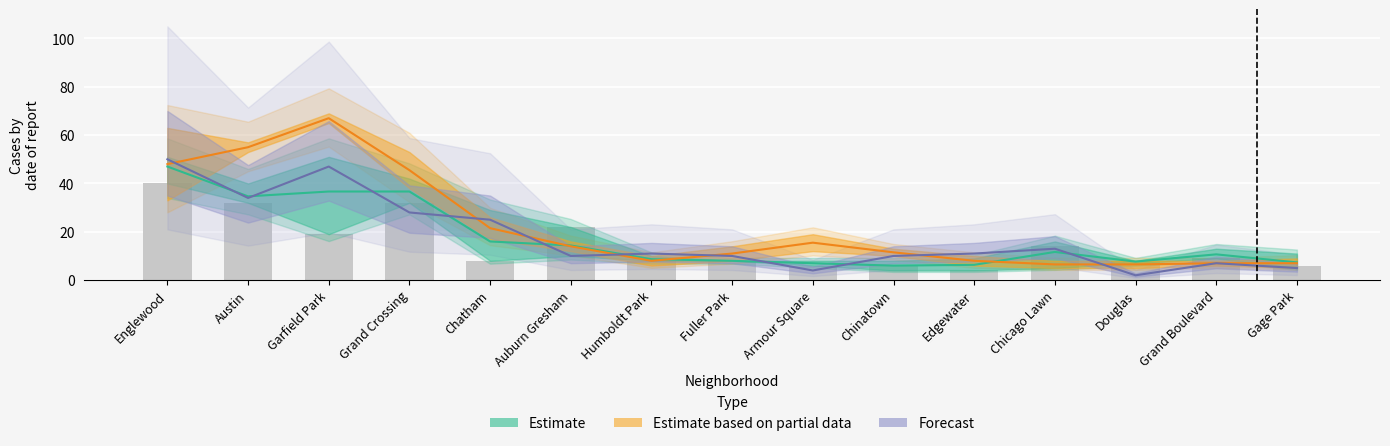

Reading left to right, list all the values displayed in this chart.

2015: Englewood=40.0	Austin=32.0	Garfield Park=19.0	Grand Crossing=32.0	Chatham=8.0	Auburn Gresham=22.0	Humboldt Park=8.0	Fuller Park=8.0	Armour Square=6.0	Chinatown=6.0	Edgewater=4.0	Chicago Lawn=14.0	Douglas=8.0	Grand Boulevard=9.0	Gage Park=6.0
2016: Englewood=47.0	Austin=34.7	Garfield Park=36.7	Grand Crossing=36.7	Chatham=16.0	Auburn Gresham=14.3	Humboldt Park=8.7	Fuller Park=8.0	Armour Square=7.0	Chinatown=6.0	Edgewater=6.3	Chicago Lawn=11.7	Douglas=7.7	Grand Boulevard=10.7	Gage Park=7.3
2019: Englewood=48.0	Austin=55.0	Garfield Park=67.0	Grand Crossing=45.5	Chatham=21.5	Auburn Gresham=14.0	Humboldt Park=8.0	Fuller Park=11.0	Armour Square=15.5	Chinatown=11.5	Edgewater=8.0	Chicago Lawn=6.5	Douglas=6.5	Grand Boulevard=7.0	Gage Park=7.0
2020: Englewood=50.0	Austin=34.0	Garfield Park=47.0	Grand Crossing=28.0	Chatham=25.0	Auburn Gresham=10.0	Humboldt Park=11.0	Fuller Park=10.0	Armour Square=4.0	Chinatown=10.0	Edgewater=11.0	Chicago Lawn=13.0	Douglas=2.0	Grand Boulevard=7.0	Gage Park=5.0